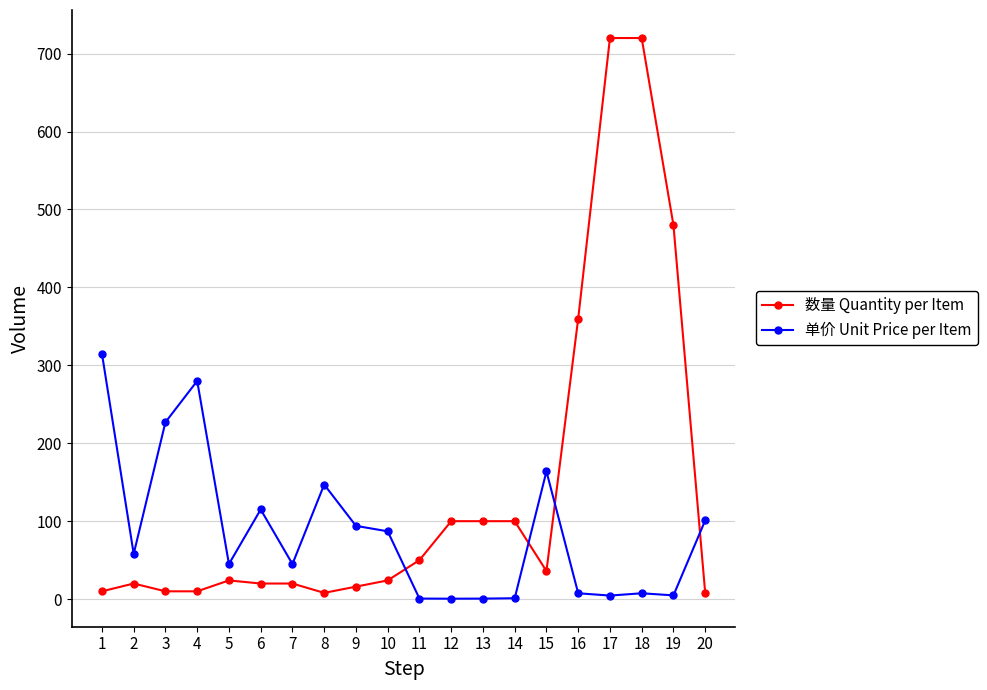

True or false: 数量 Quantity per Item has more than 0 points higher than both neighbors.

True